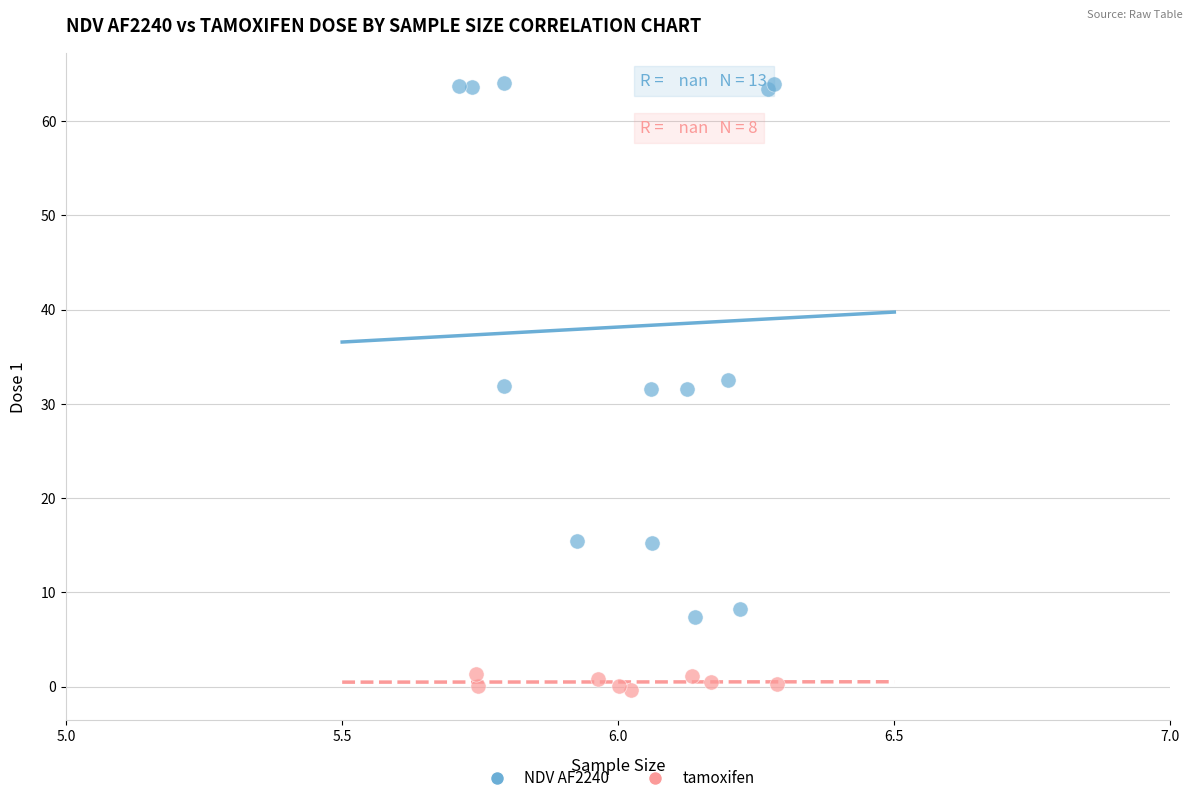

Which series reaches the minimum Y coordinate?

tamoxifen